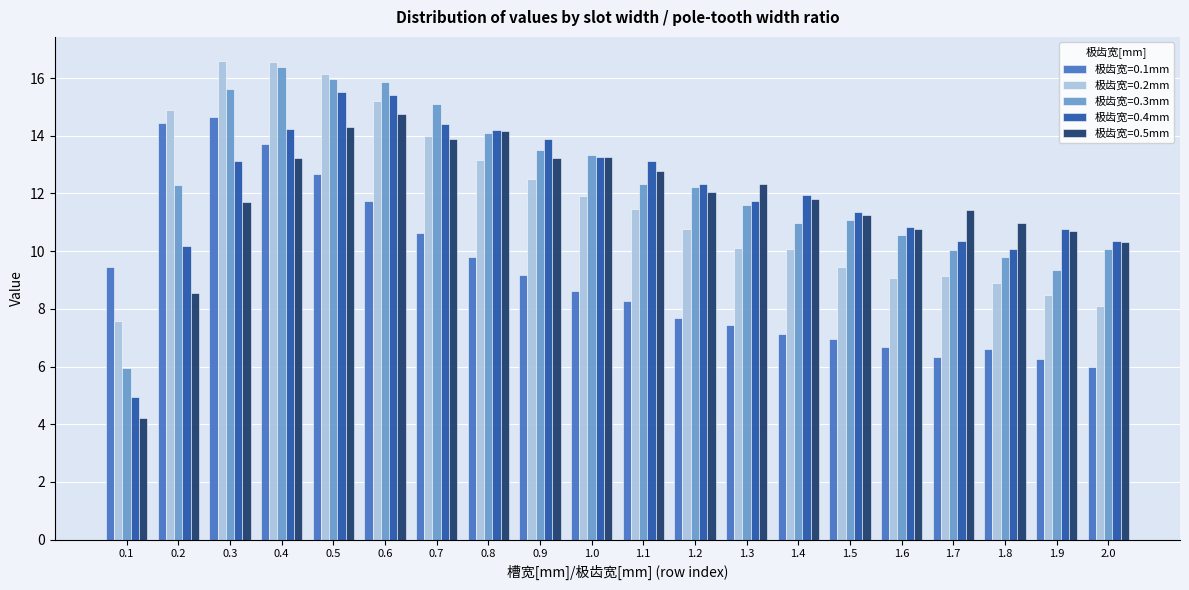

The value of 极齿宽=0.3mm at 1.7 is 2.8. True or false?

False